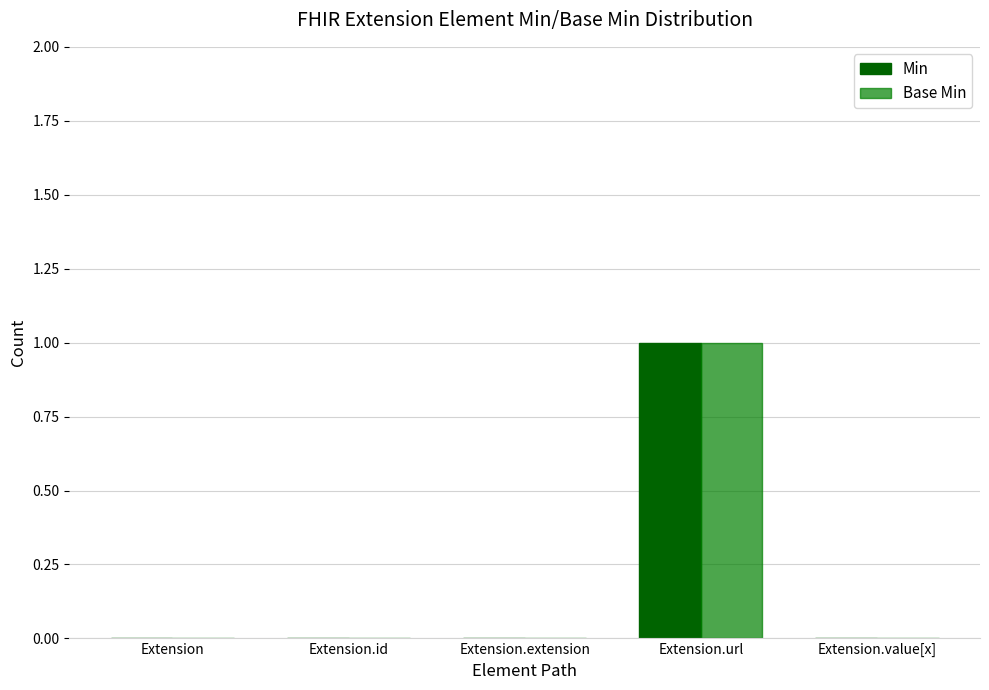

How many series are shown in this chart?

2